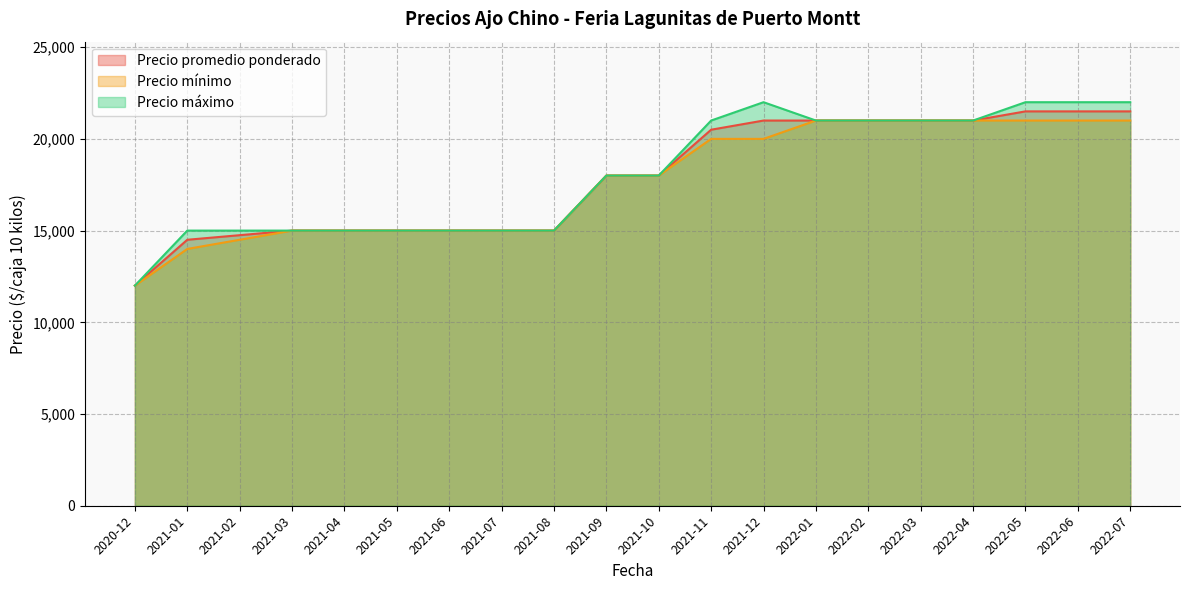

Which category has the highest value in the Precio promedio ponderado series?

2022-05